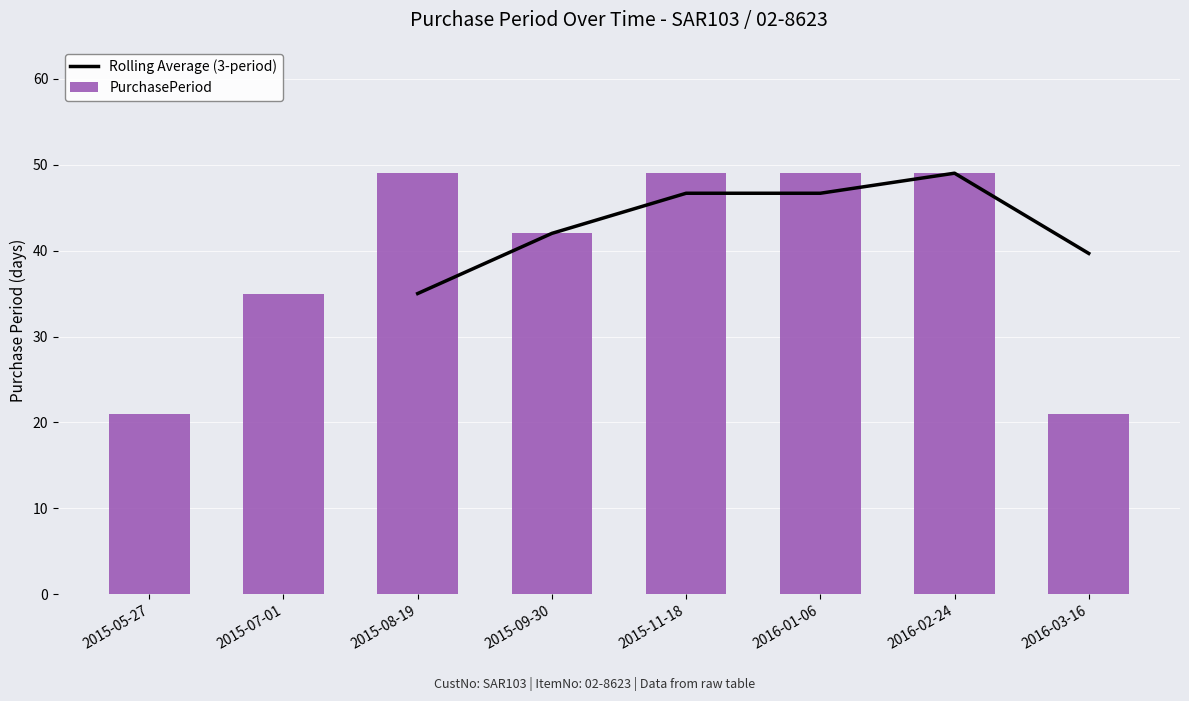

What is the value of the 5th bar from the left?

49